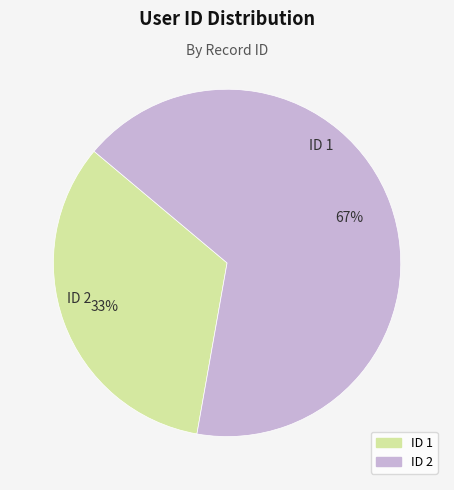

To the nearest percent, what is the average slice percentage?

50%